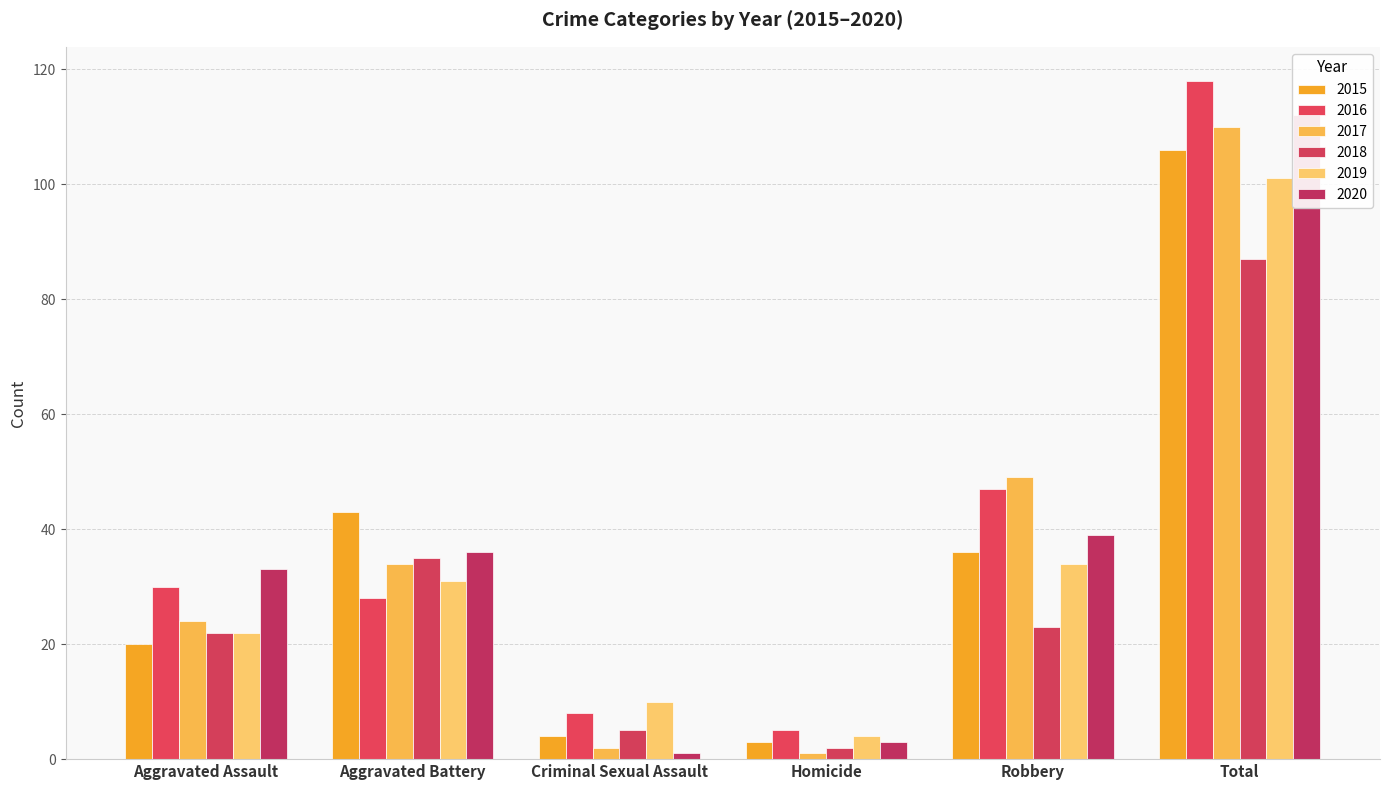

What is the label of the 4th bar from the right?

Criminal Sexual Assault